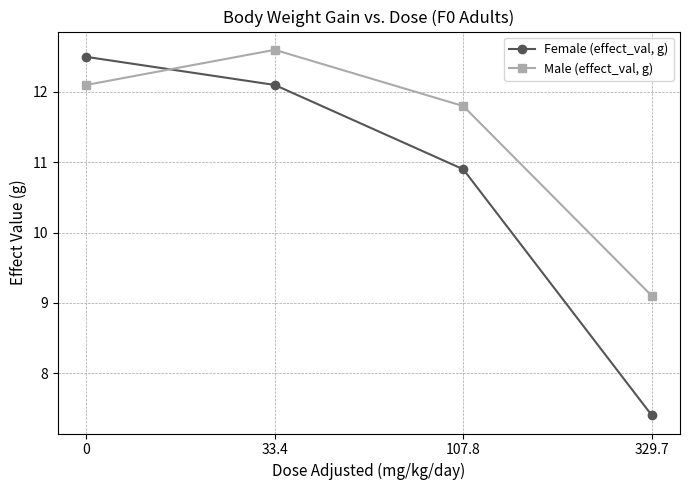

Is the value of Male (effect_val, g) at 33.4 greater than the value of Female (effect_val, g) at 329.7?

Yes